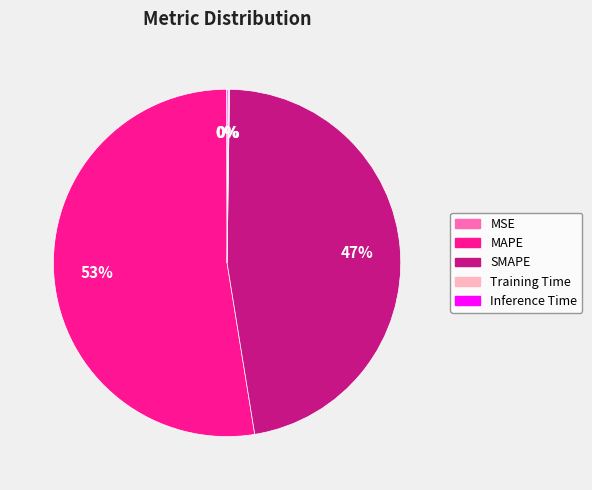

What is the largest slice in the pie chart?

MAPE